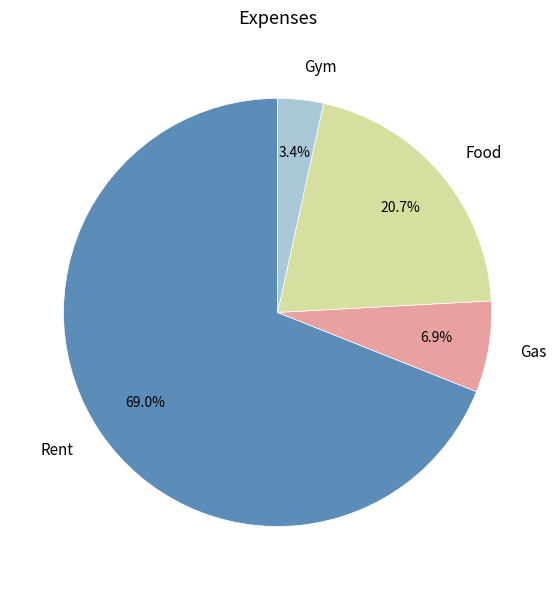

Which slice is the smallest?

Gym